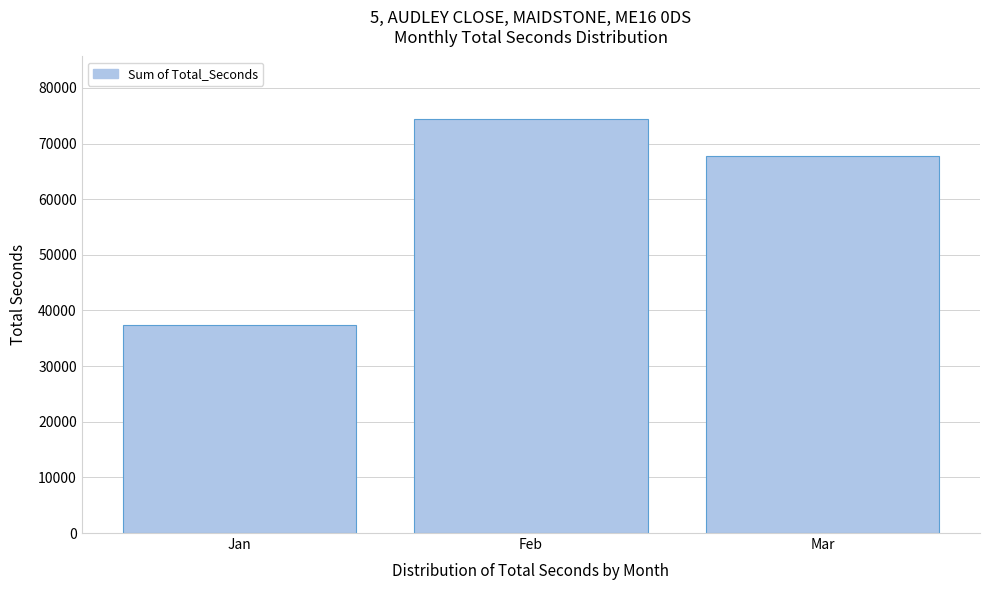

Reading left to right, list all the values displayed in this chart.

37325	74479	67739